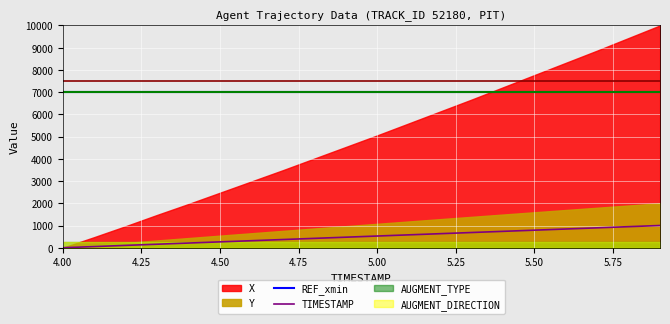

At which label does REF_xmin reach its minimum?

4.00